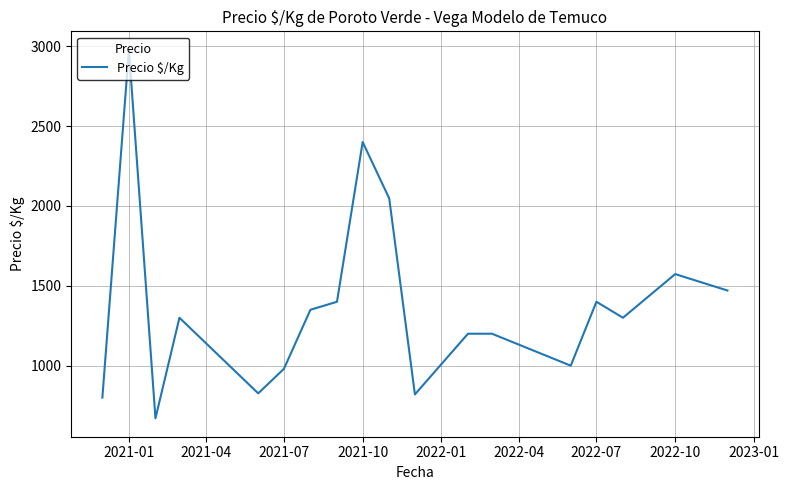

What is the smallest value displayed?

670.5